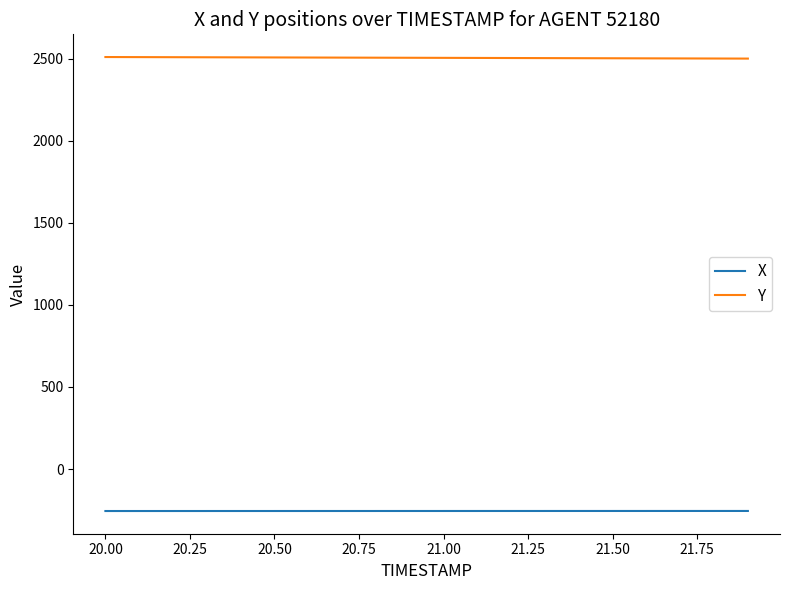

List the series in order of their peak value, highest first.

Y, X